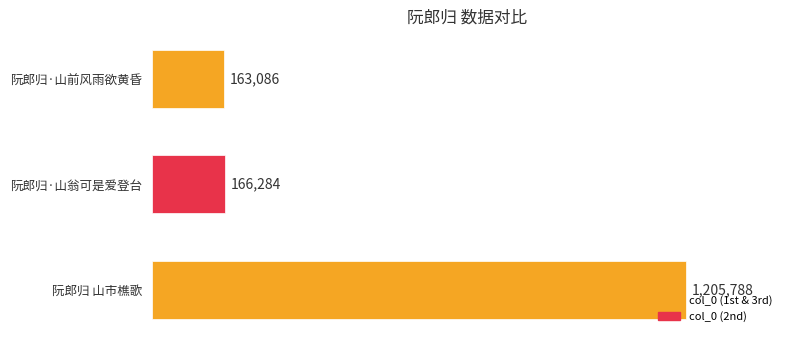

What is the maximum value shown in the chart?

1205788